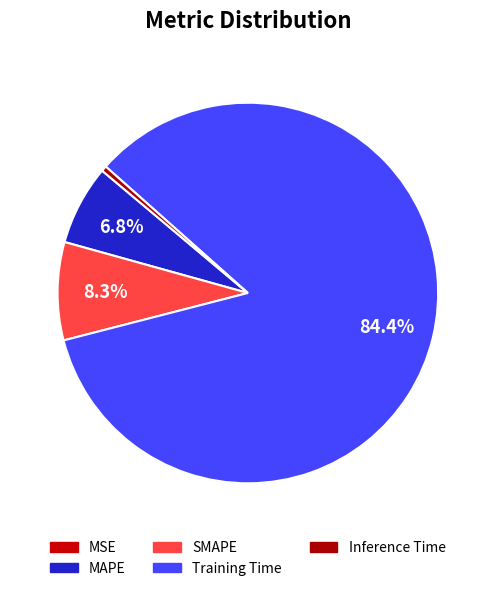

What is the largest slice in the pie chart?

Training Time